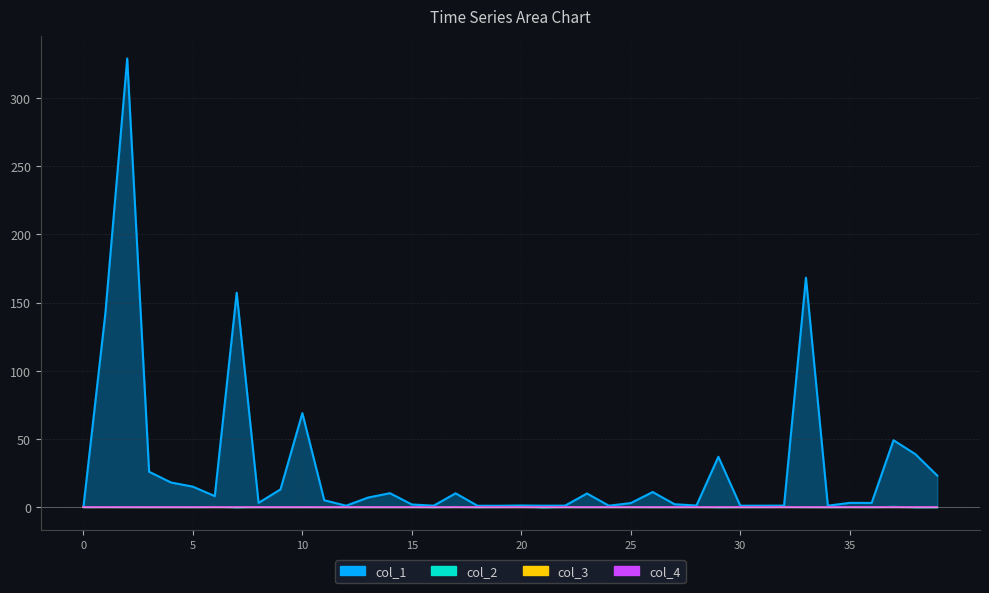

What are all the series names shown in the legend?

col_1, col_2, col_3, col_4